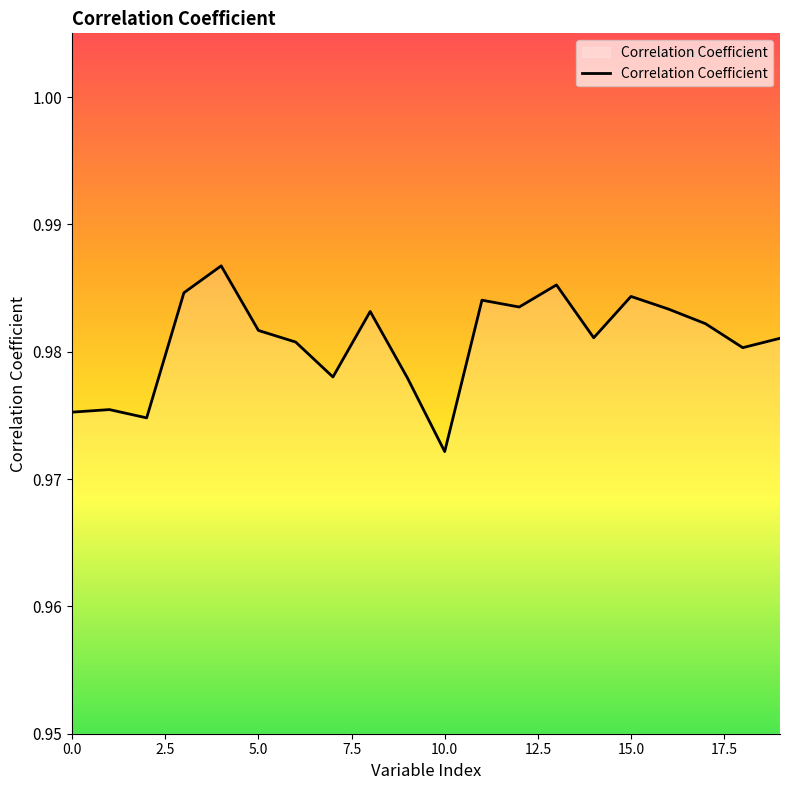

Reading left to right, transcribe all the data shown in this chart.

1.0	1.0	1.0	1.0	1.0	1.0	1.0	1.0	1.0	1.0	1.0	1.0	1.0	1.0	1.0	1.0	1.0	1.0	1.0	1.0